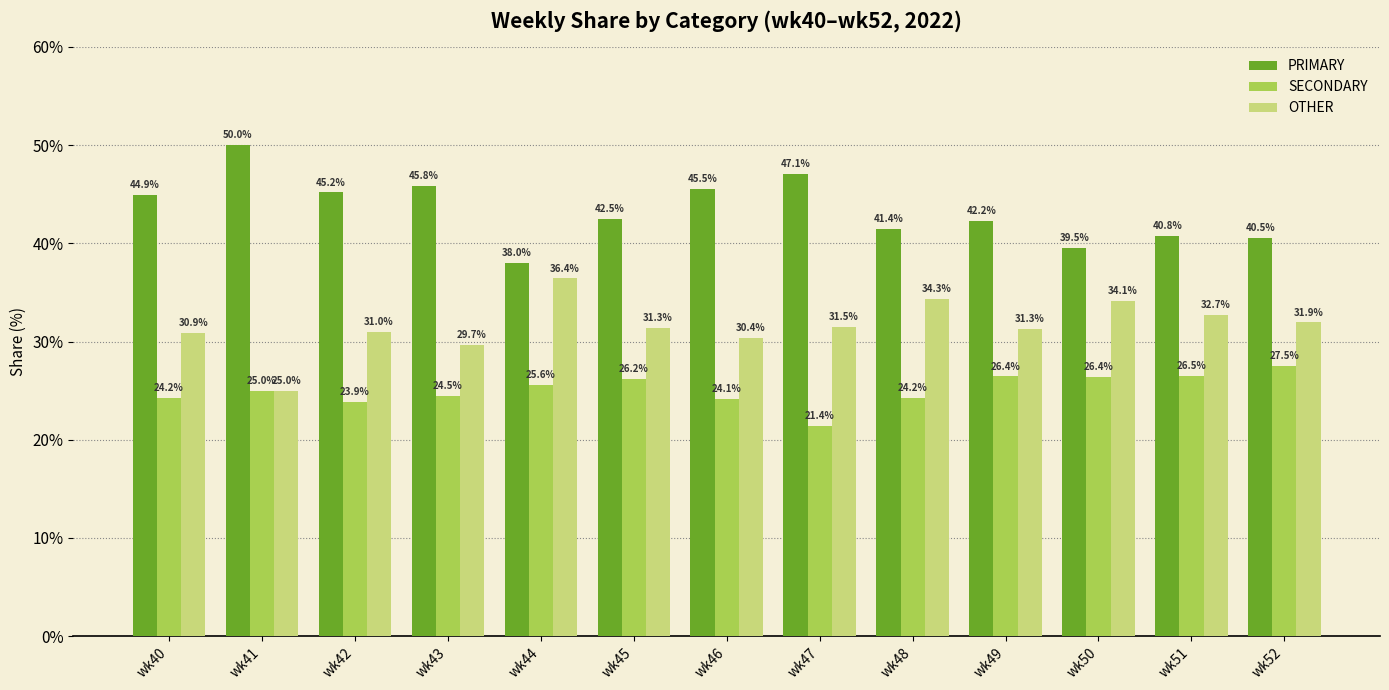

Reading left to right, list all the values displayed in this chart.

PRIMARY: 44.9	50.0	45.2	45.8	38.0	42.5	45.5	47.1	41.4	42.2	39.5	40.8	40.5
SECONDARY: 24.2	25.0	23.9	24.5	25.6	26.2	24.1	21.4	24.2	26.4	26.4	26.5	27.5
OTHER: 30.9	25.0	31.0	29.7	36.4	31.3	30.4	31.5	34.3	31.3	34.1	32.7	31.9